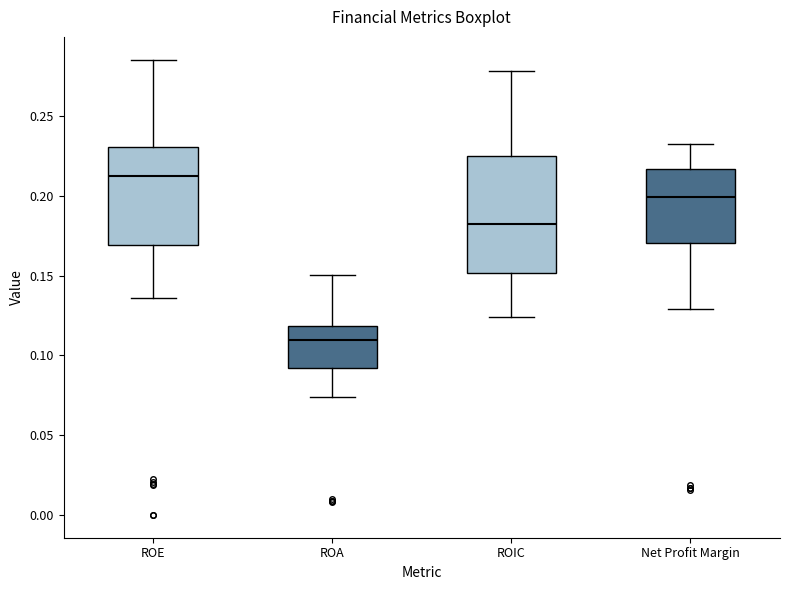

Where is the upper edge of the box for ROE on the y-axis? The values are not printed on the chart, so give them approximately, as read against the axis.

0.230